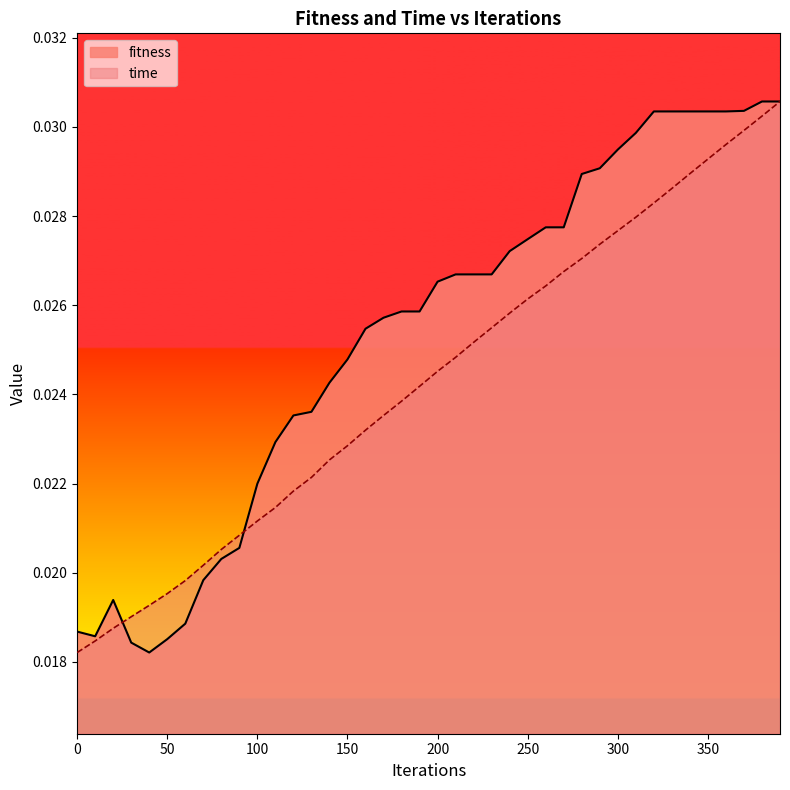

List the series in order of their overall mean, lowest first.

time, fitness